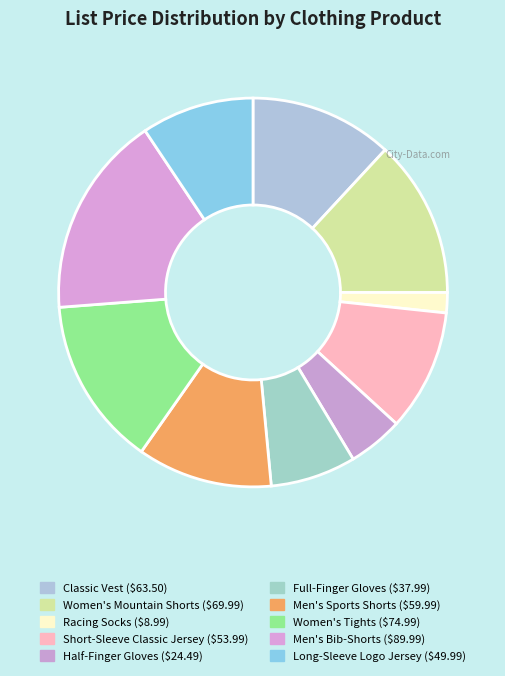

To the nearest percent, what portion does Short-Sleeve Classic Jersey represent?

10%